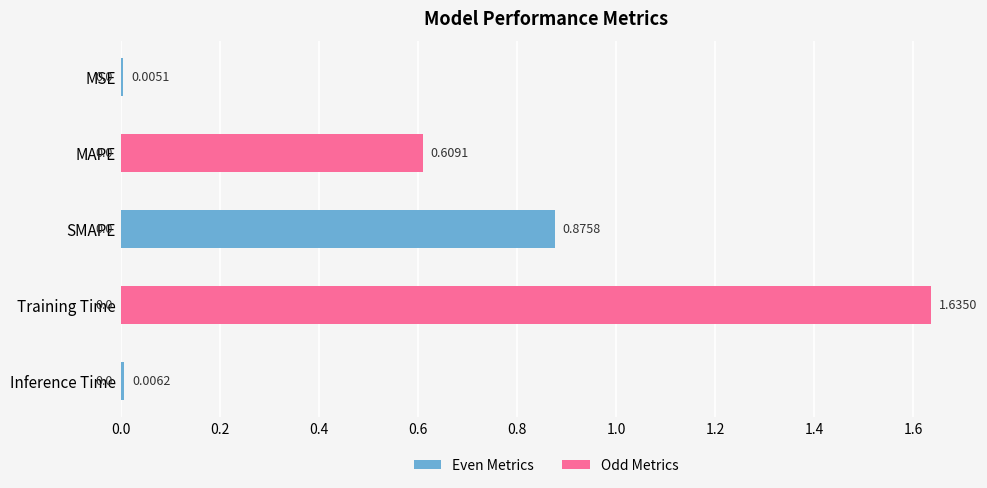

What is the change in value from MSE to SMAPE?

+0.9